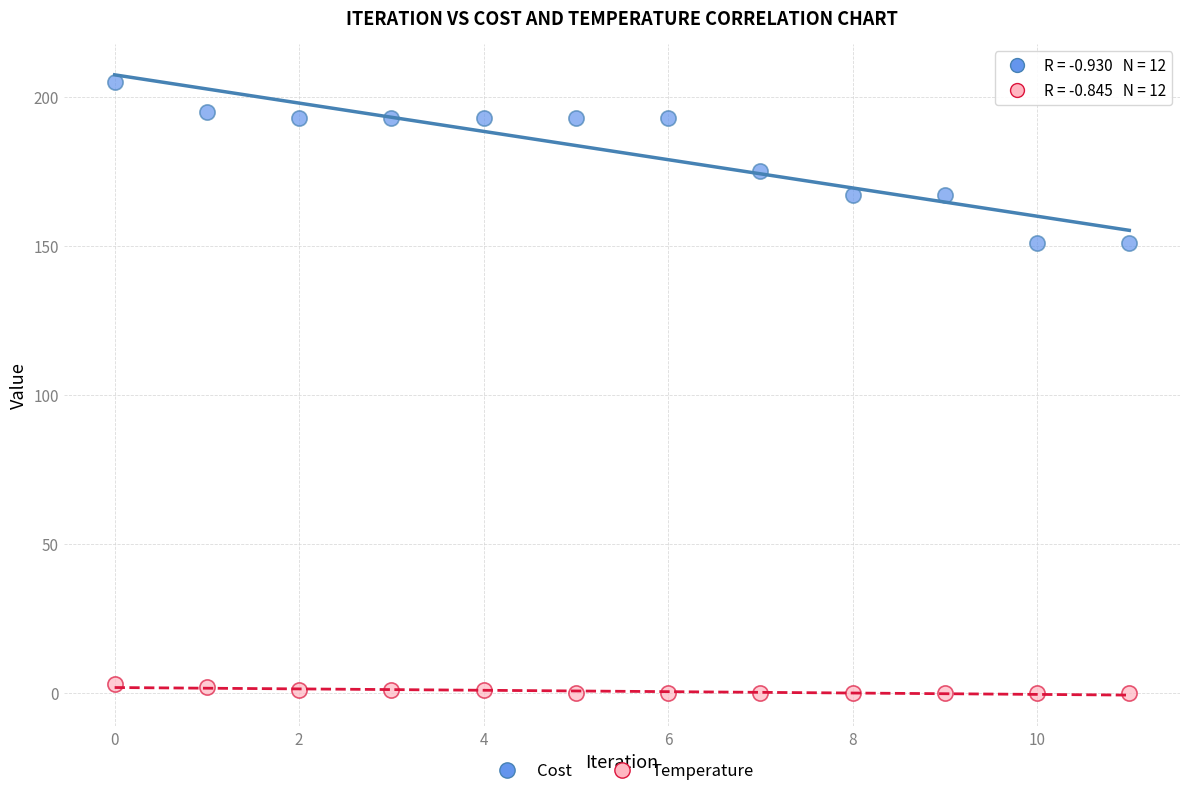

Which series contains the highest Y value?

Cost